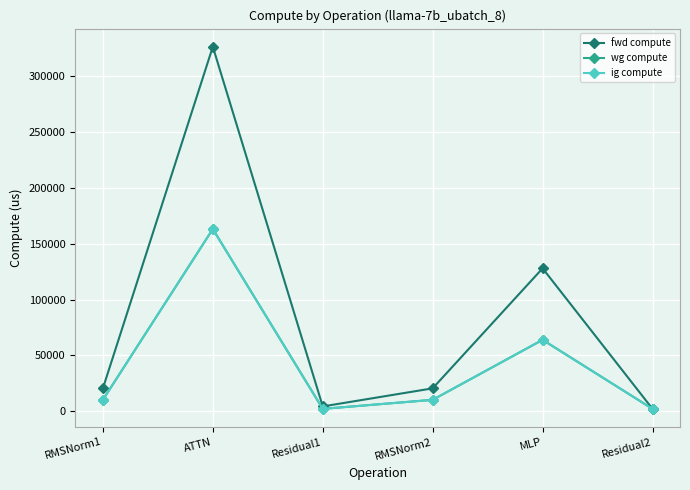

Which series has the largest total across all categories?

fwd compute